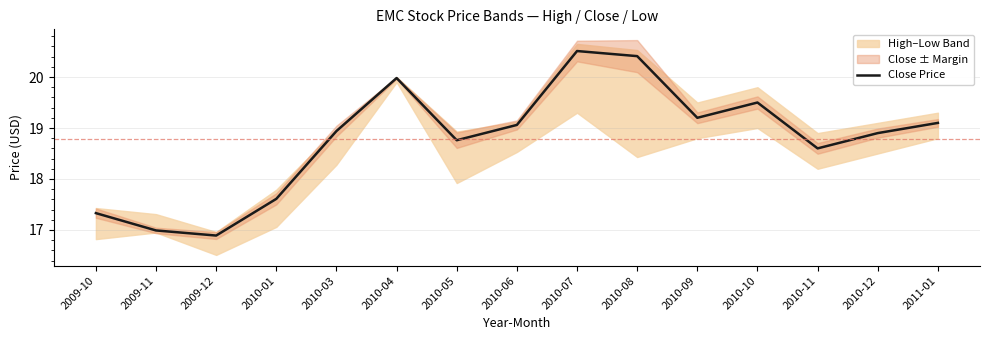

Which label corresponds to the smallest value in the chart?

2009-12